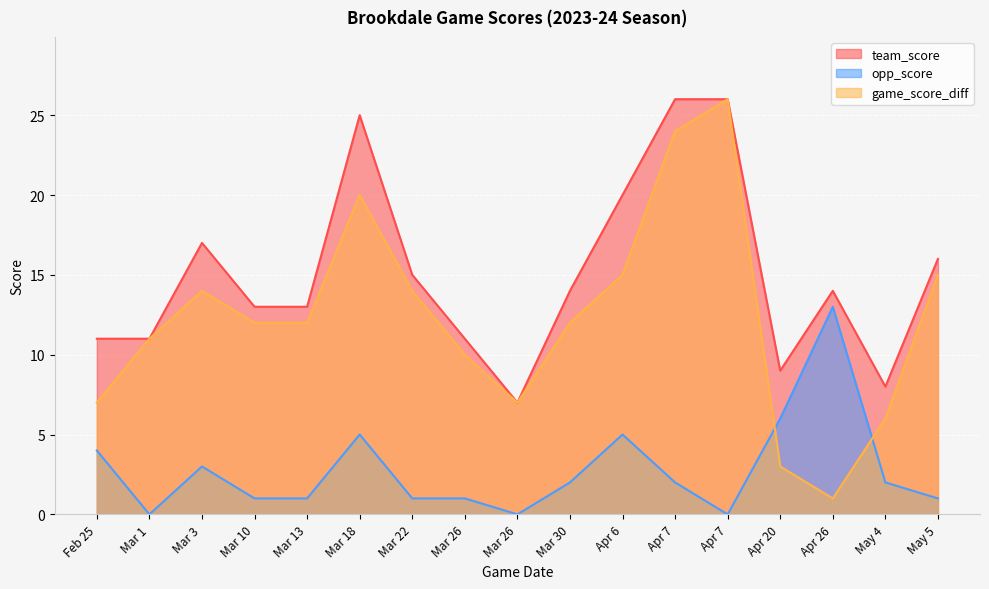

How many data points does each series have?

17